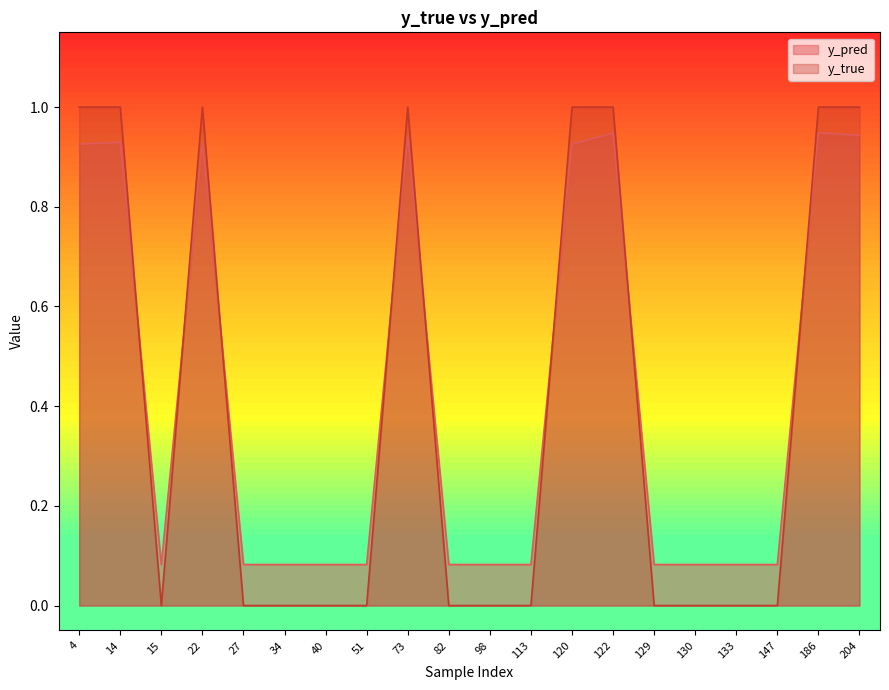

True or false: y_true and y_pred intersect in this chart.

True